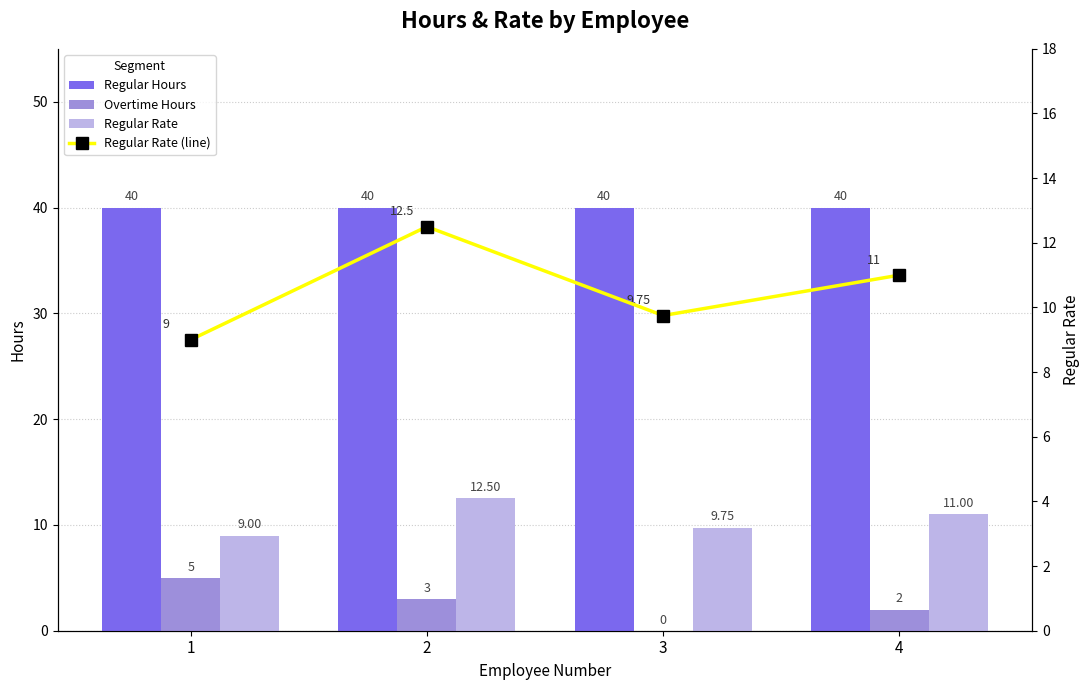

Is the value of Regular Hours at 2 greater than the value of Regular Rate at 1?

Yes